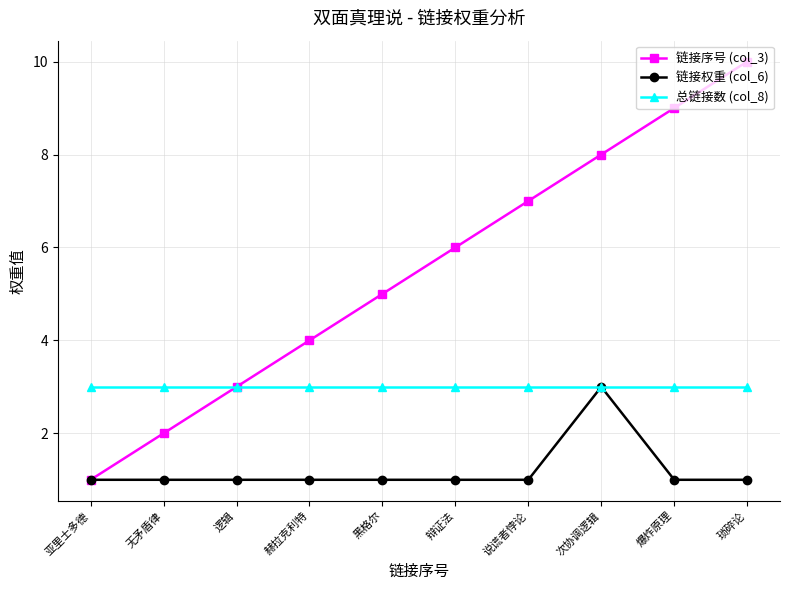

True or false: 链接权重 (col_6) has a value of 1 at 琐碎论.

True